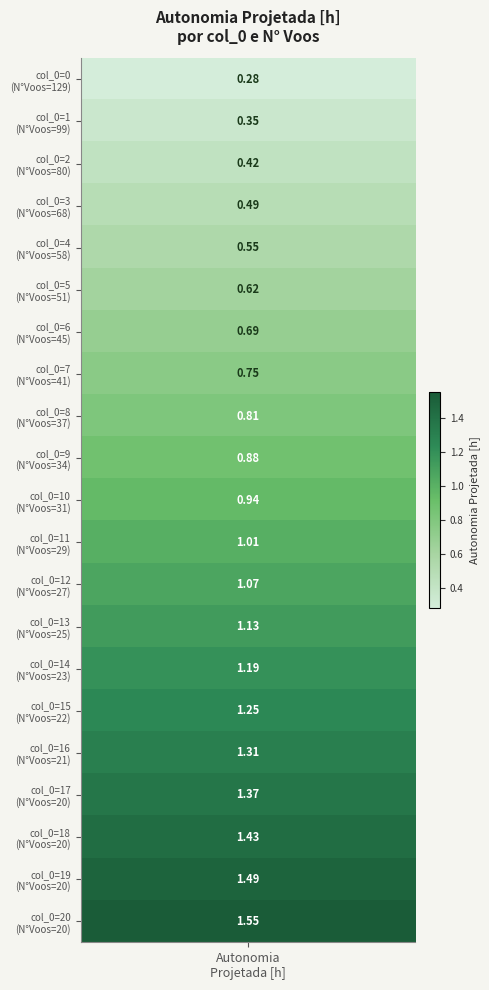

What is the sum of all values?

19.6